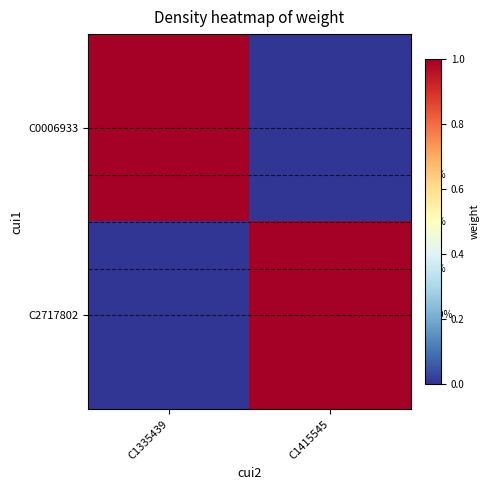

At how many categories does at least one series exceed 0?

2